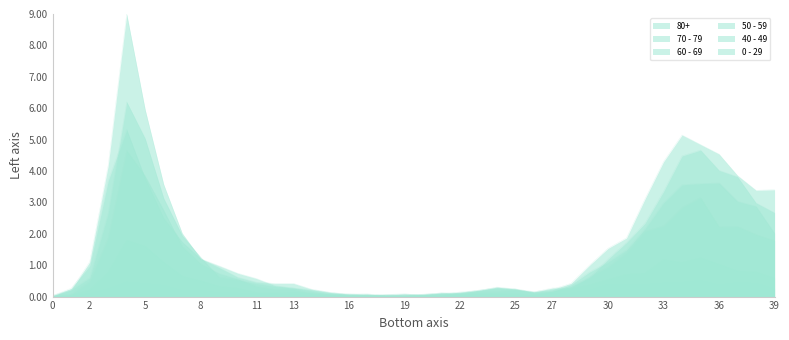

List the series in order of their peak value, highest first.

70 - 79, 60 - 69, 80+, 50 - 59, 40 - 49, 0 - 29